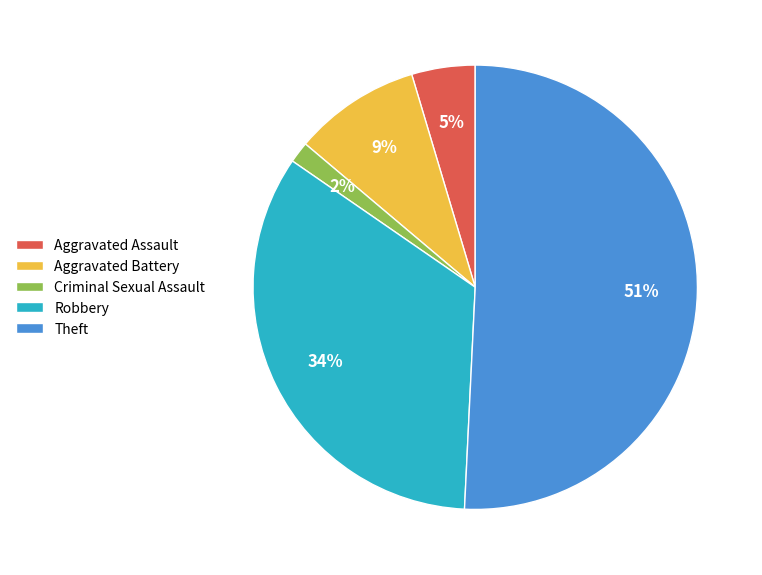

True or false: Robbery accounts for 21% of the total.

False